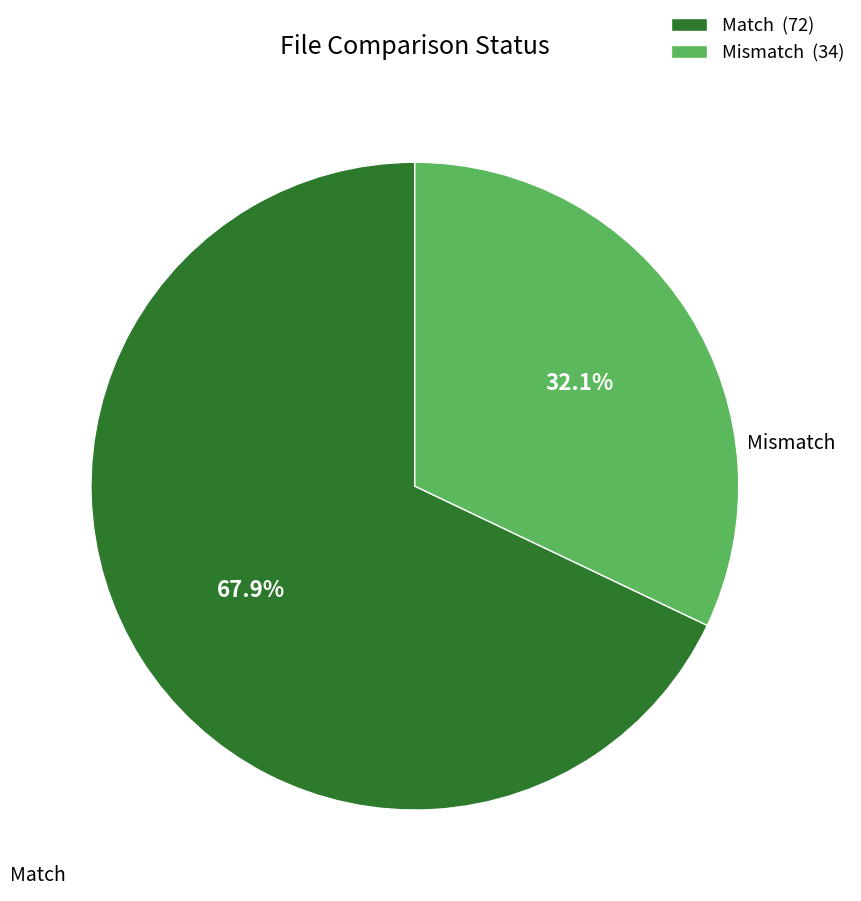

To the nearest percent, what is the difference between the largest and smallest slice percentages?

36%